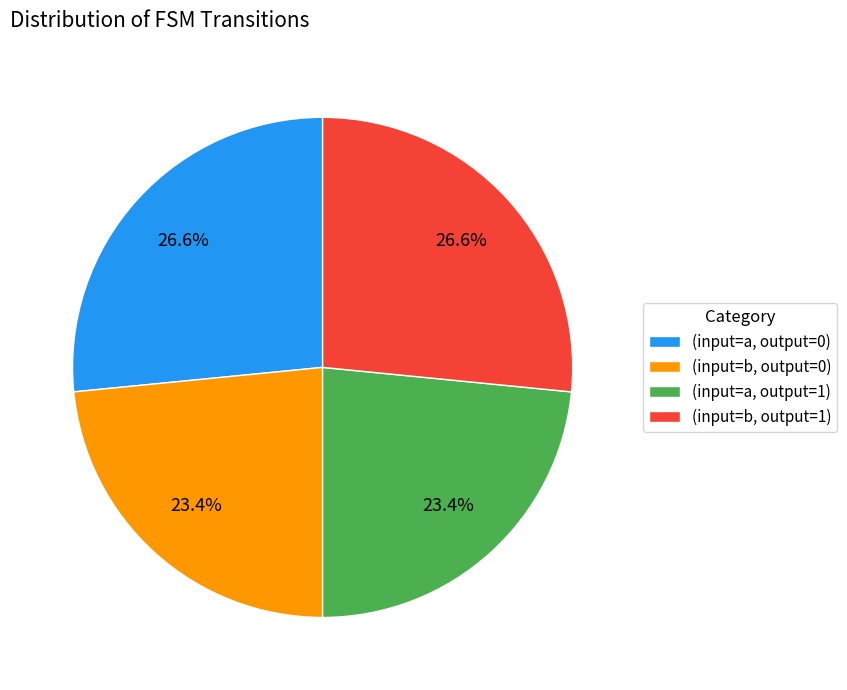

Which has a higher value, (input=a, output=0) or (input=a, output=1)?

(input=a, output=0)